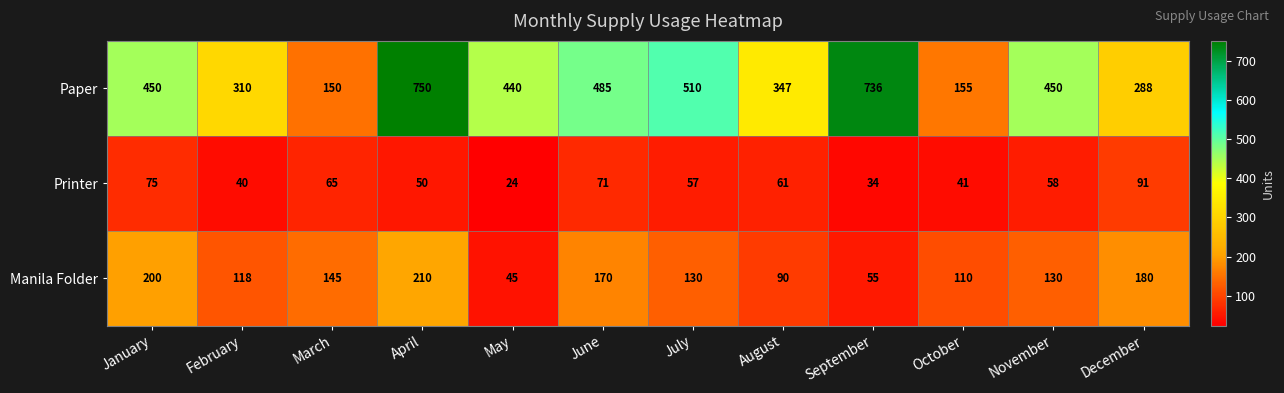

Which category has the highest value in the Paper series?

April